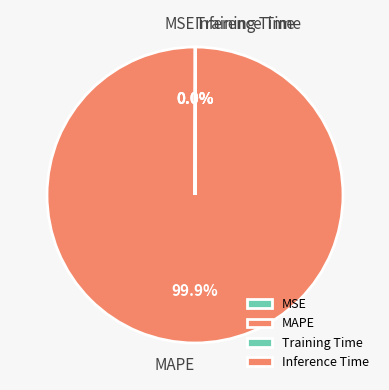

To the nearest percent, what is the average slice percentage?

25%